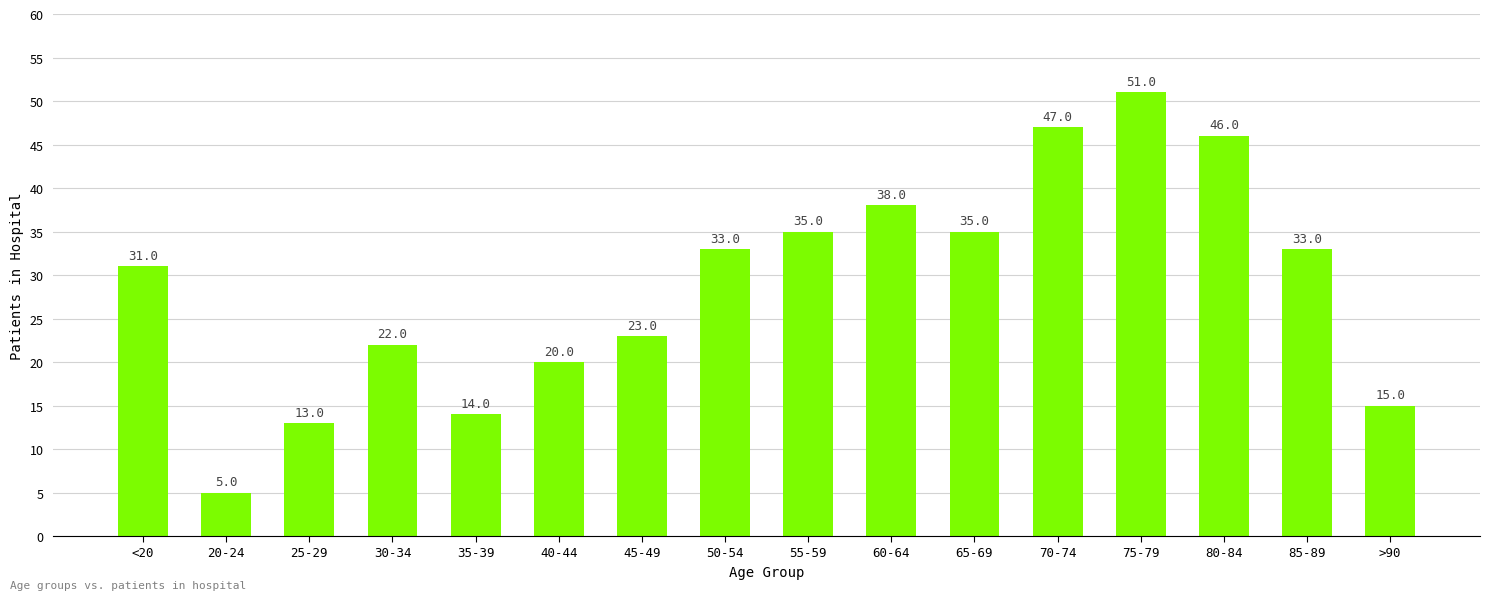

The value at 60-64 is 21. True or false?

False